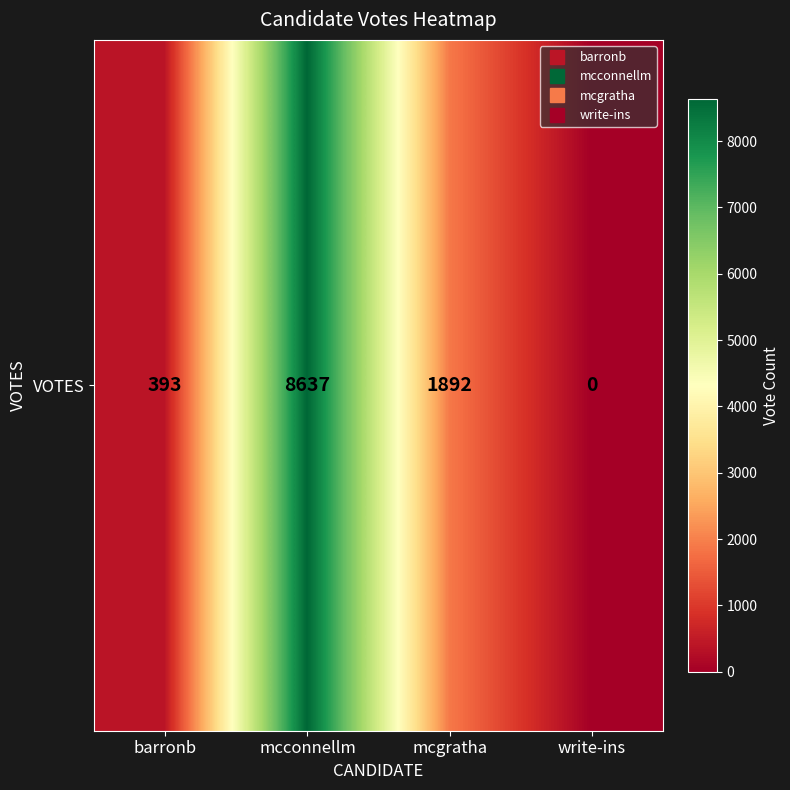

List the labels in order of value, largest first.

mcconnellm, mcgratha, barronb, write-ins